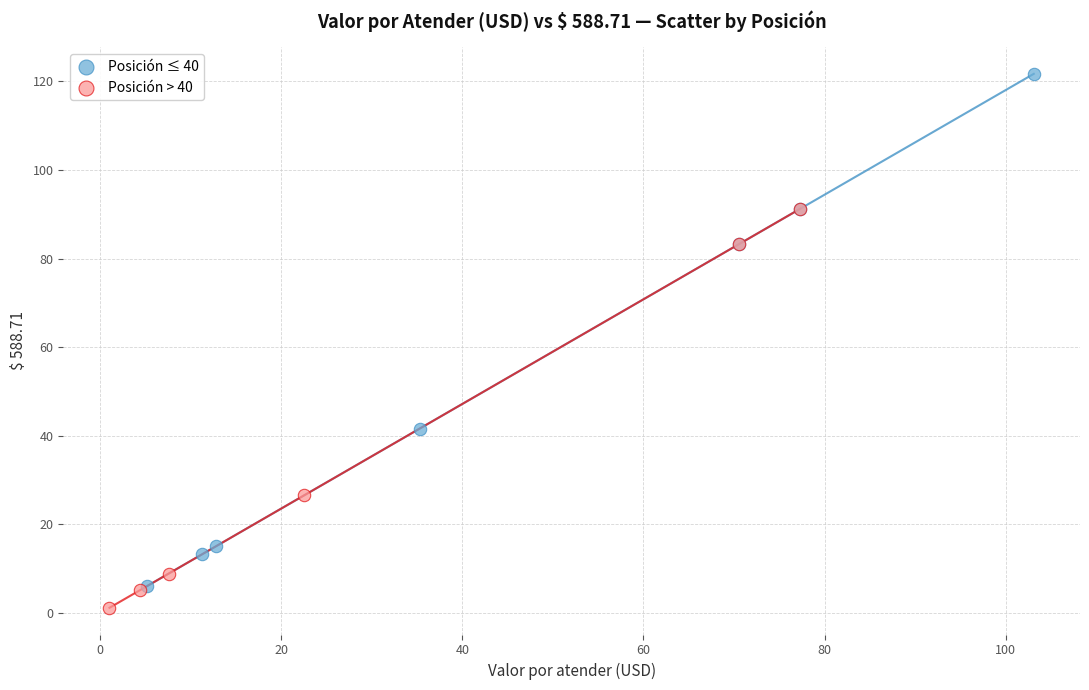

Which series contains the lowest Y value?

Posición > 40